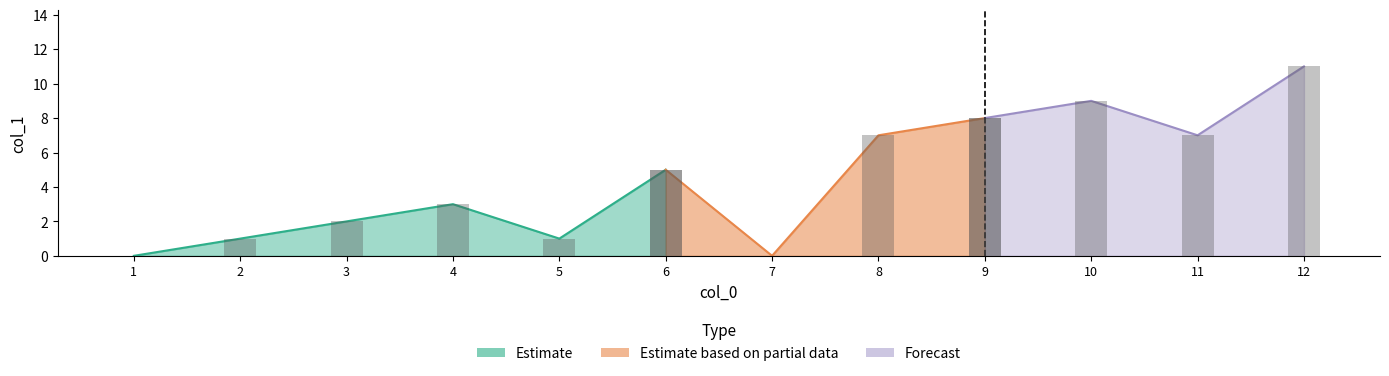

Reading left to right, list all the values displayed in this chart.

1=0	2=1	3=2	4=3	5=1	6=5	7=0	8=7	9=8	10=9	11=7	12=11